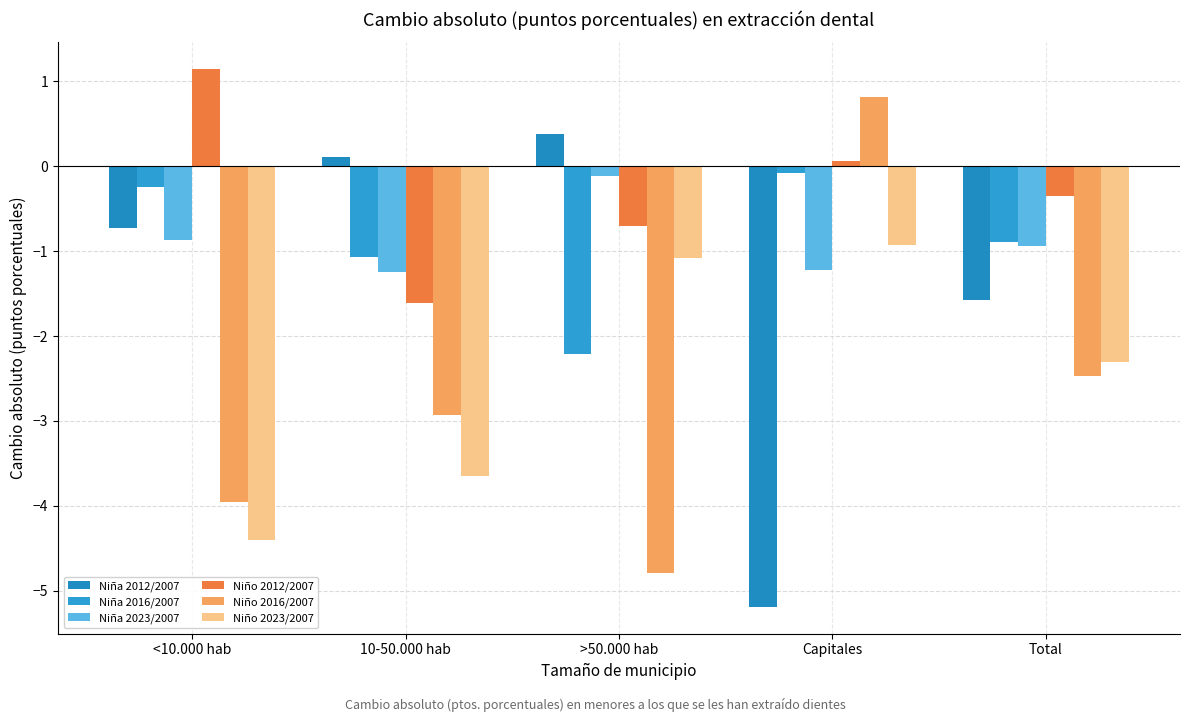

Reading left to right, extract all data points from this chart.

Niña 2012/2007: -0.7	0.1	0.4	-5.2	-1.6
Niña 2016/2007: -0.2	-1.1	-2.2	-0.1	-0.9
Niña 2023/2007: -0.9	-1.2	-0.1	-1.2	-0.9
Niño 2012/2007: 1.1	-1.6	-0.7	0.1	-0.4
Niño 2016/2007: -4.0	-2.9	-4.8	0.8	-2.5
Niño 2023/2007: -4.4	-3.6	-1.1	-0.9	-2.3